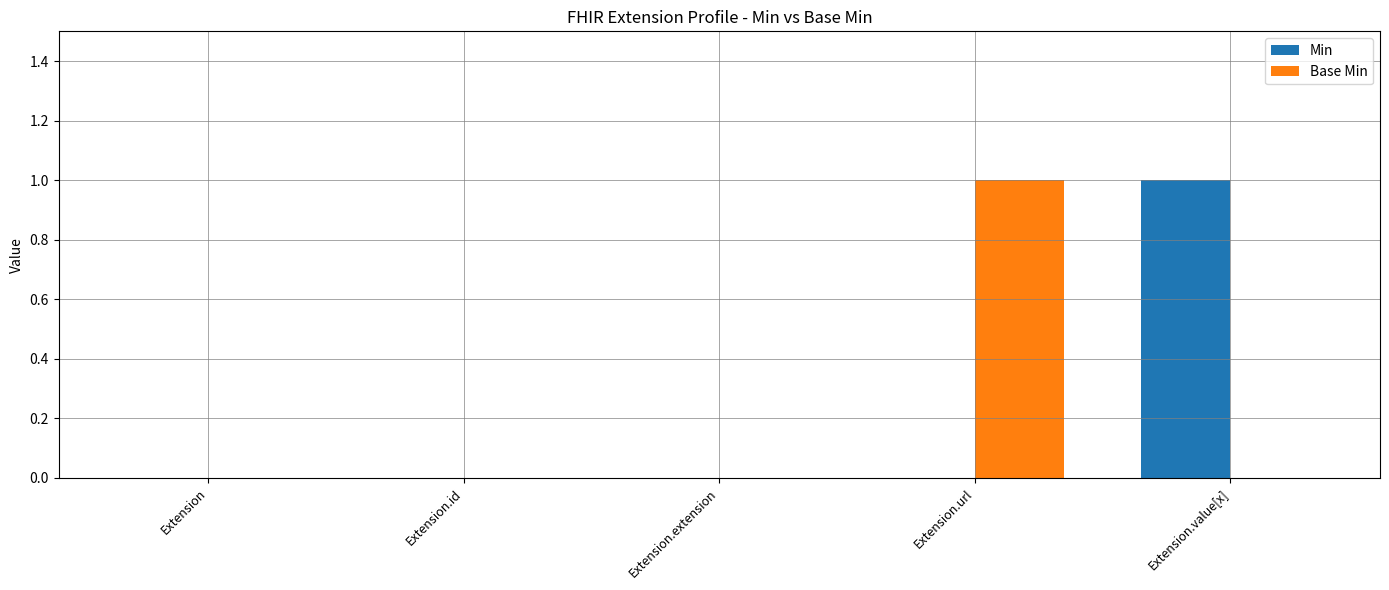

Reading left to right, extract all data points from this chart.

Min: Extension=0	Extension.id=0	Extension.extension=0	Extension.url=0	Extension.value[x]=1
Base Min: Extension=0	Extension.id=0	Extension.extension=0	Extension.url=1	Extension.value[x]=0